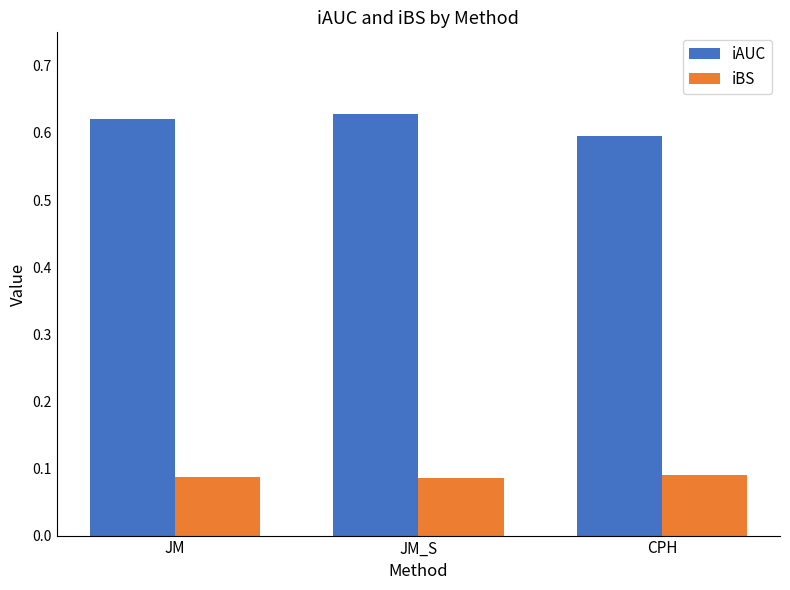

Where is iAUC nearest to the value 0?

CPH